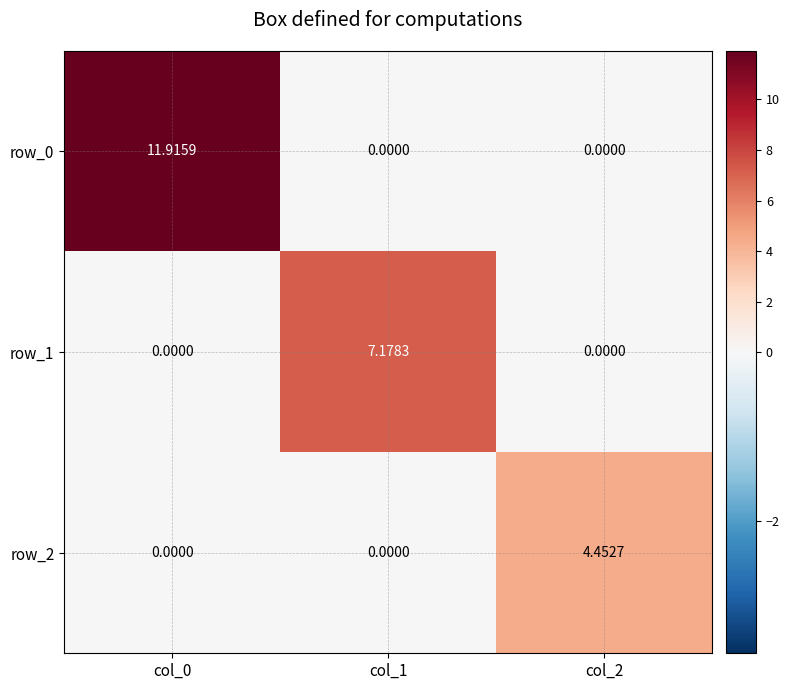

Which series changed the most between col_0 and col_1?

row_0